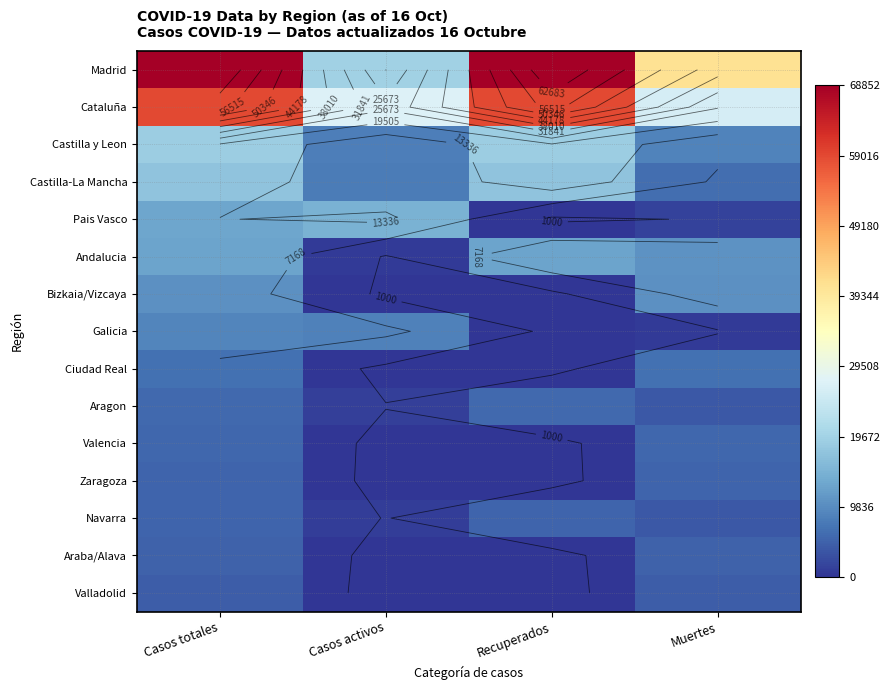

The Castilla-La Mancha series shows 13990 at Casos activos. True or false?

False